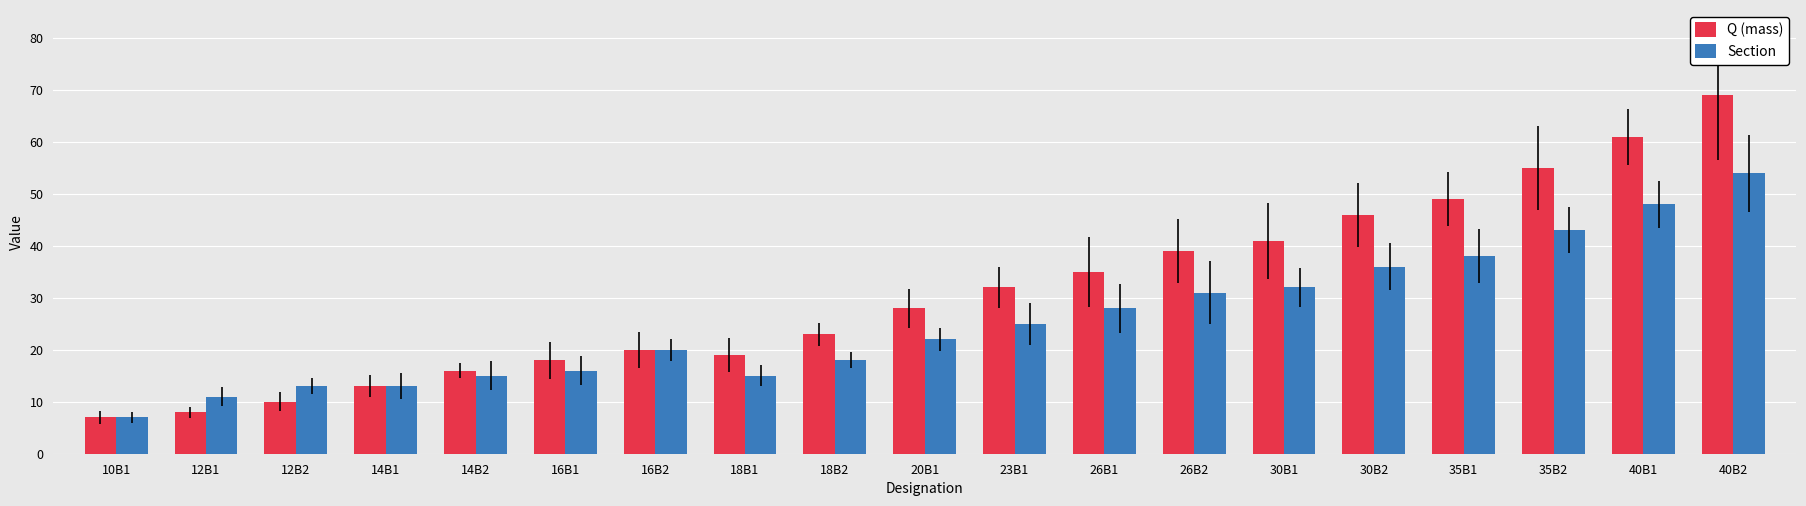

How many data points does each series have?

19